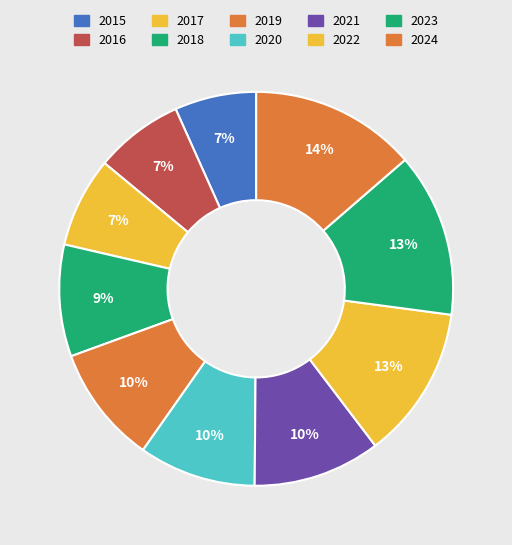

What is the smallest slice in the pie chart?

2015